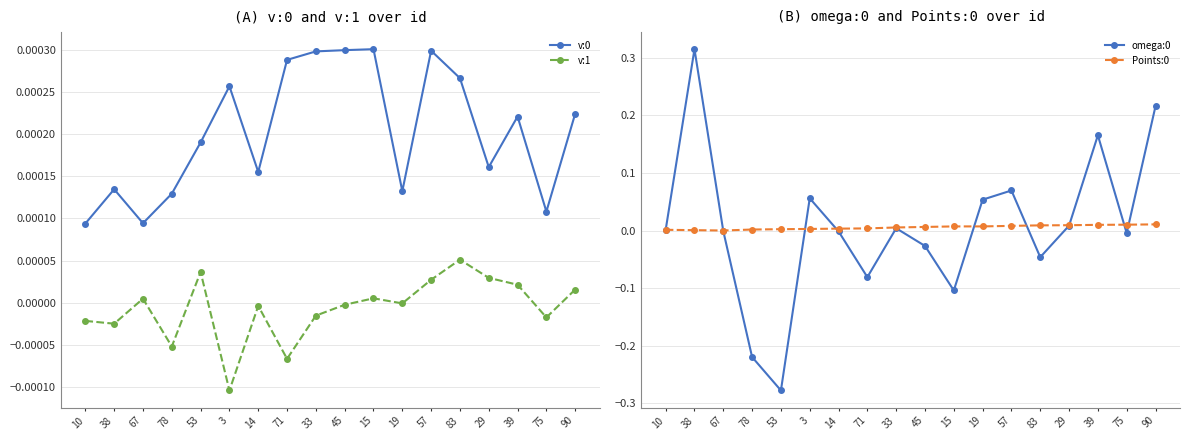

Reading left to right, what are all the values shown in this chart?

v:0: 0.0	0.0	0.0	0.0	0.0	0.0	0.0	0.0	0.0	0.0	0.0	0.0	0.0	0.0	0.0	0.0	0.0	0.0
v:1: -0.0	-0.0	0.0	-0.0	0.0	-0.0	-0.0	-0.0	-0.0	-0.0	0.0	-0.0	0.0	0.0	0.0	0.0	-0.0	0.0
omega:0: 0.0	0.3	-0.0	-0.2	-0.3	0.1	-0.0	-0.1	0.0	-0.0	-0.1	0.1	0.1	-0.0	0.0	0.2	-0.0	0.2
Points:0: 0.0	0.0	0.0	0.0	0.0	0.0	0.0	0.0	0.0	0.0	0.0	0.0	0.0	0.0	0.0	0.0	0.0	0.0